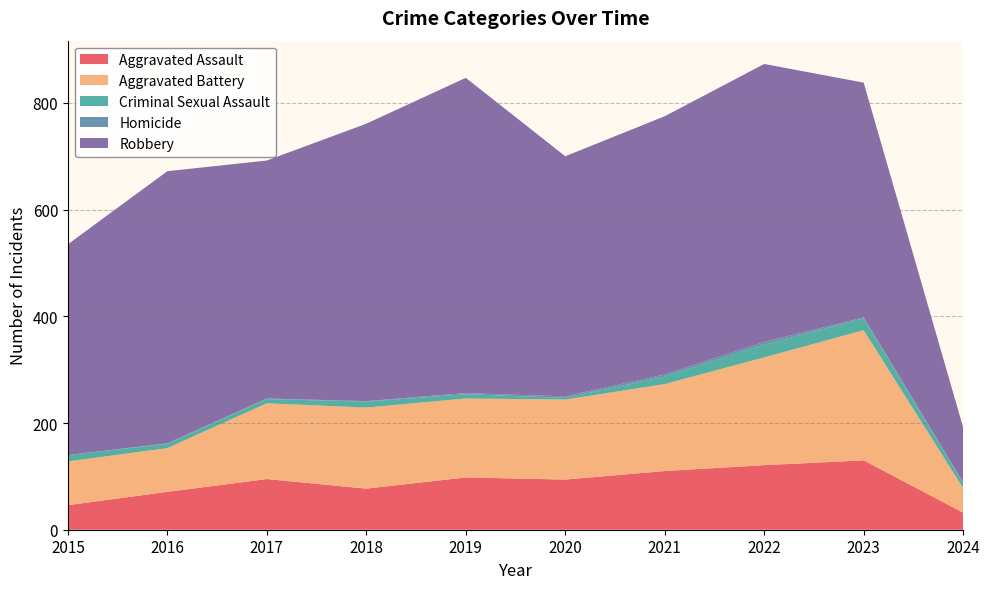

Reading left to right, extract all data points from this chart.

Aggravated Assault: 2015=46	2016=71	2017=95	2018=77	2019=98	2020=94	2021=110	2022=121	2023=130	2024=32
Aggravated Battery: 2015=82	2016=82	2017=142	2018=152	2019=148	2020=150	2021=163	2022=202	2023=244	2024=46
Criminal Sexual Assault: 2015=12	2016=8	2017=8	2018=11	2019=8	2020=3	2021=14	2022=24	2023=22	2024=9
Homicide: 2015=0	2016=1	2017=1	2018=1	2019=2	2020=3	2021=4	2022=5	2023=2	2024=2
Robbery: 2015=395	2016=510	2017=446	2018=520	2019=591	2020=450	2021=484	2022=521	2023=440	2024=103